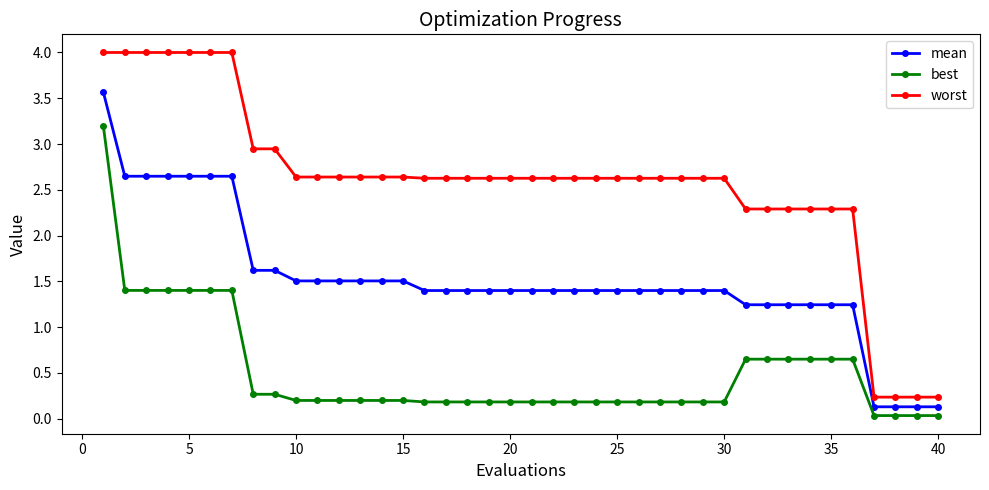

Which series has the widest spread of values?

worst